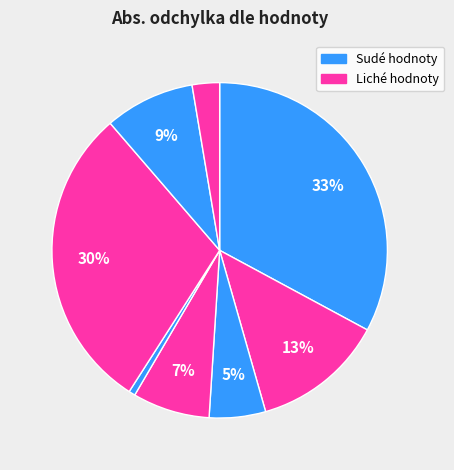

To the nearest percent, what is the average slice percentage?

12%